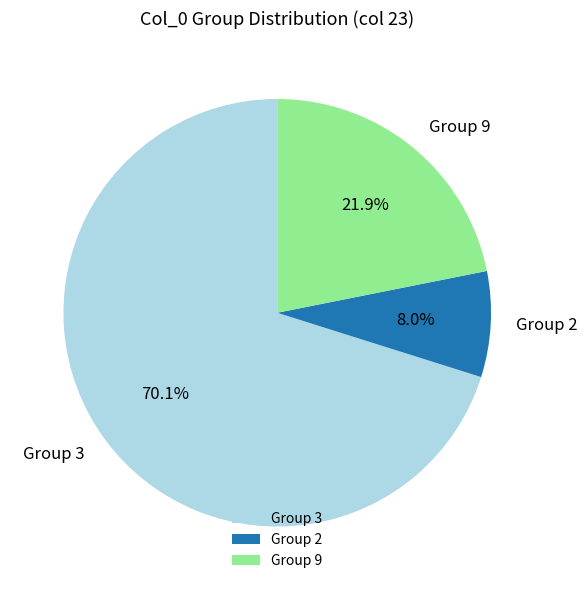

Is there any slice that represents more than half of the pie?

Yes